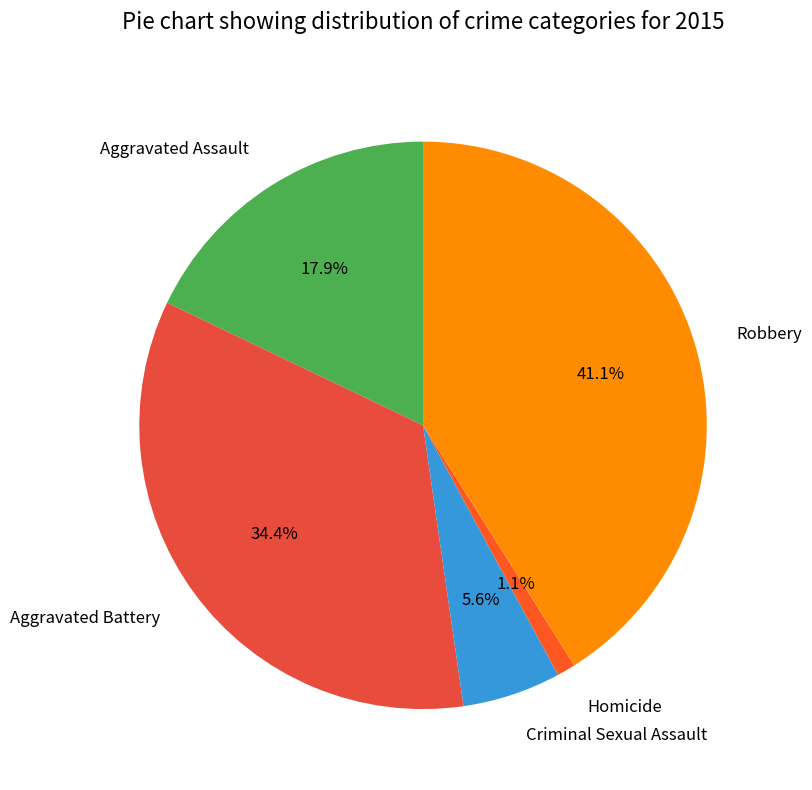

Count the number of slices in the pie.

5